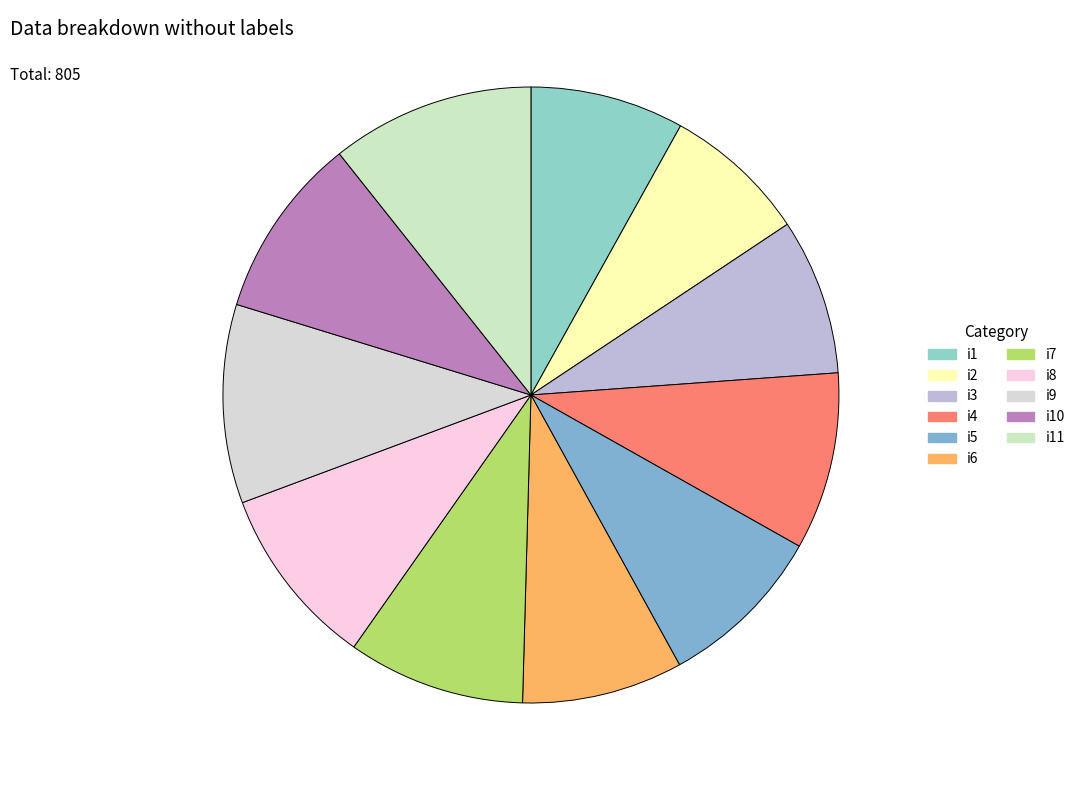

Count the number of slices in the pie.

11